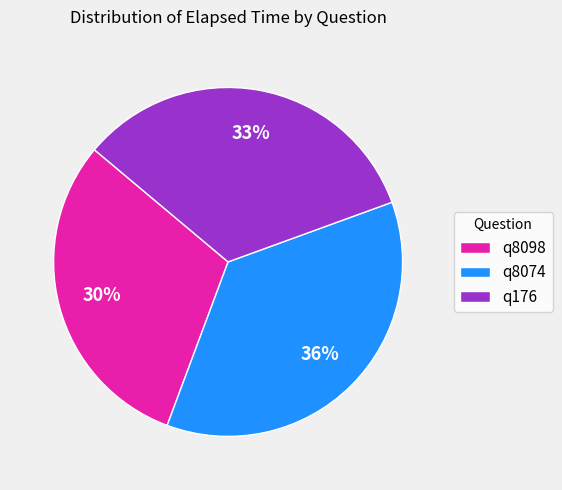

What percentage is the q8074 slice, to the nearest percent?

36%